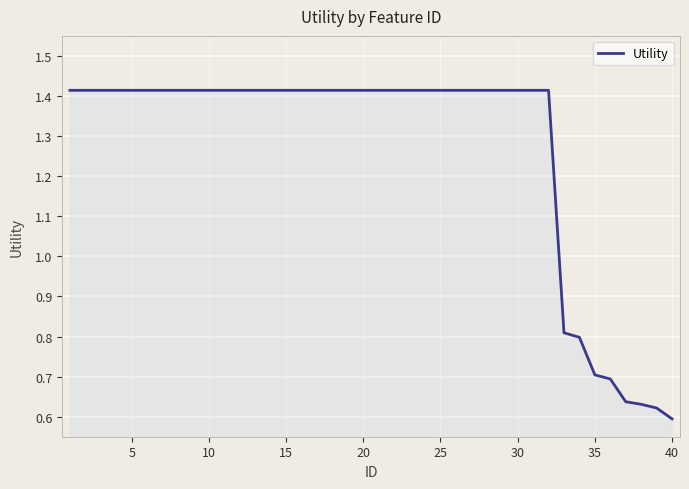

What is the difference between the maximum and minimum values?

0.8